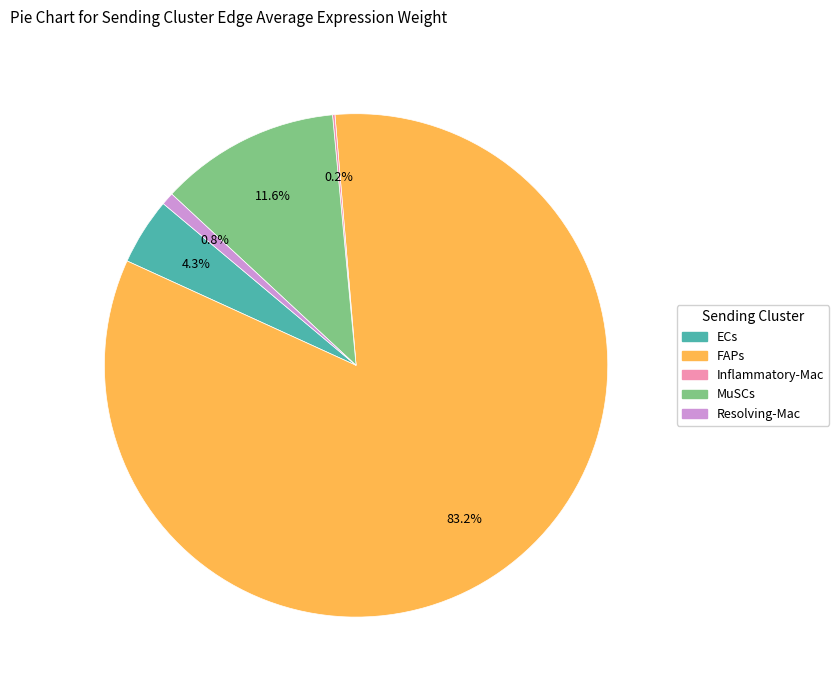

To the nearest percent, what is the difference between the MuSCs and FAPs slice percentages?

72%